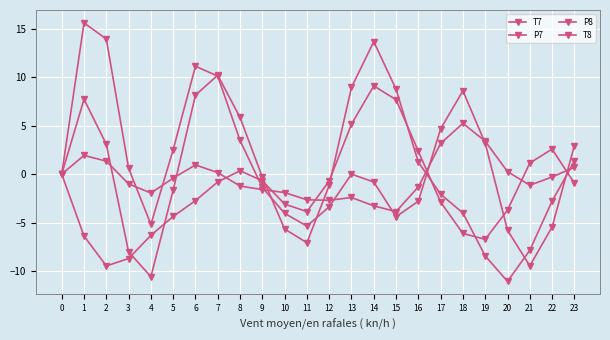

Count the number of categories in the chart.

24